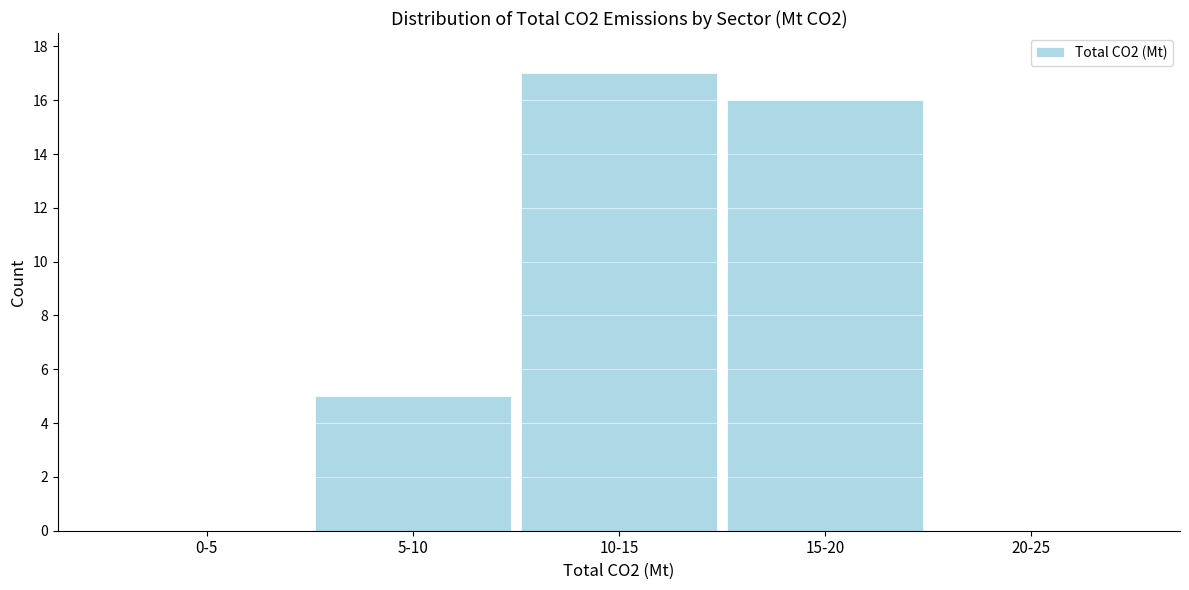

Reading right to left, transcribe all the data shown in this chart.

20-25=0	15-20=16	10-15=17	5-10=5	0-5=0